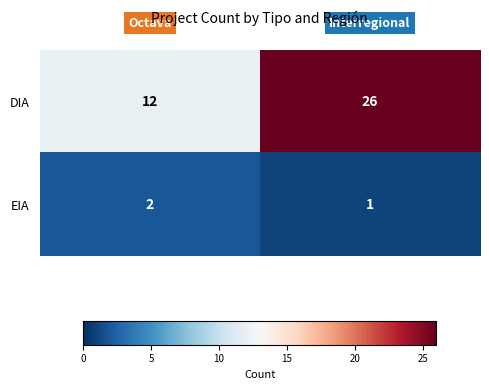

Which series has the largest range (max minus min)?

DIA